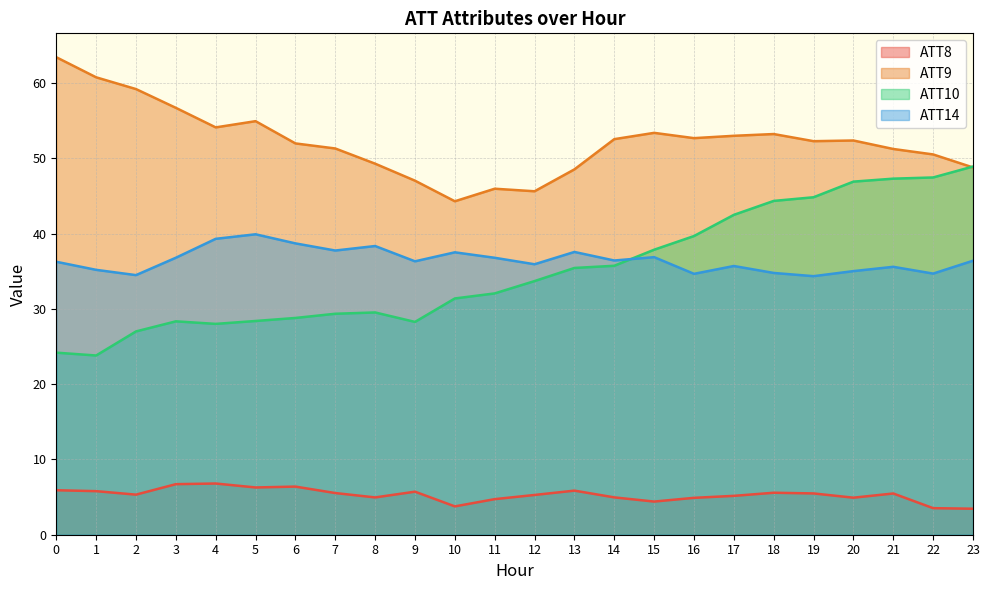

Which series changed the most between 0 and 15?

ATT10